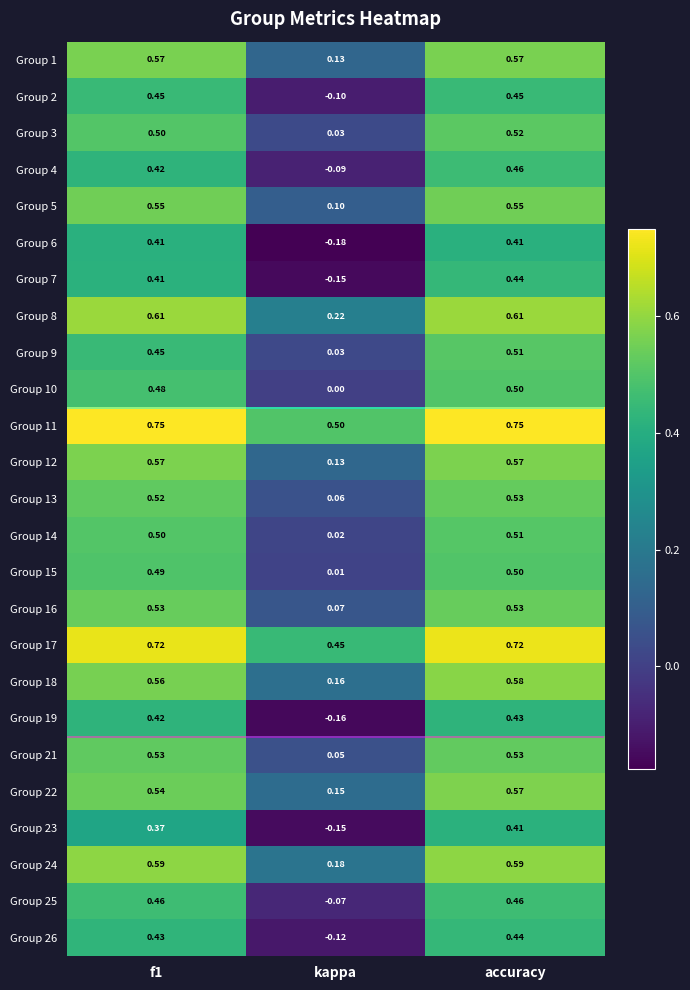

At which category is the sum across all series the highest?

accuracy